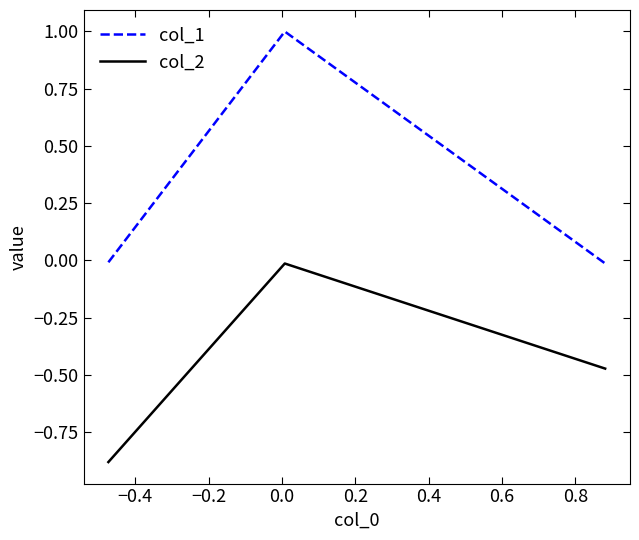

Which series has the largest total across all categories?

col_1